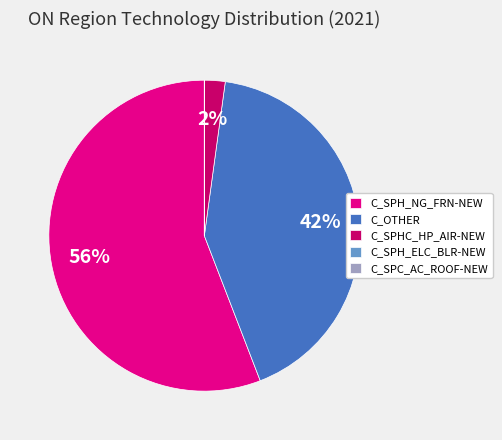

The C_OTHER slice represents 42% of the pie. True or false?

True